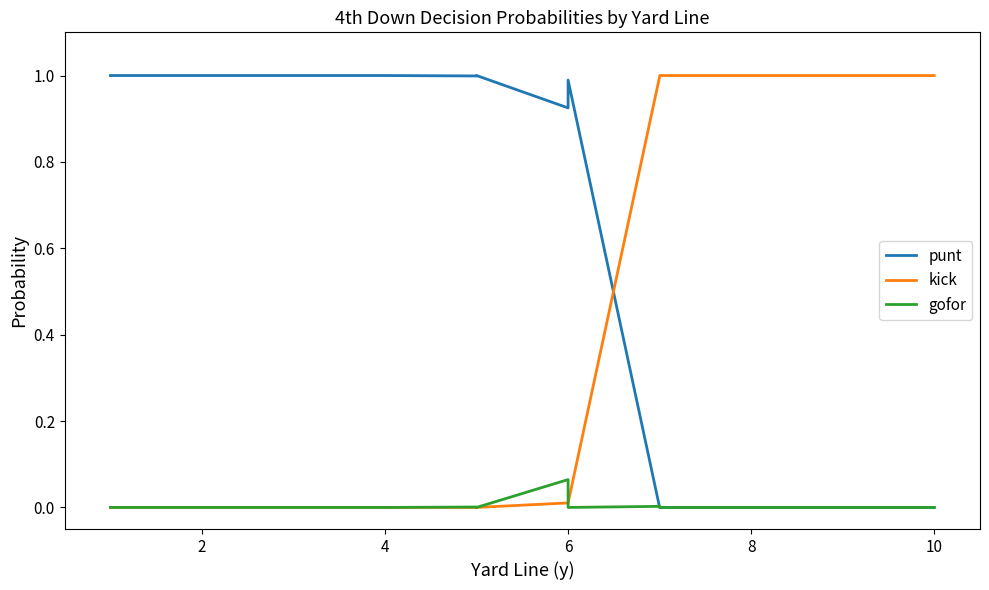

What is the value of the kick point at the 34th from the left?

1.0